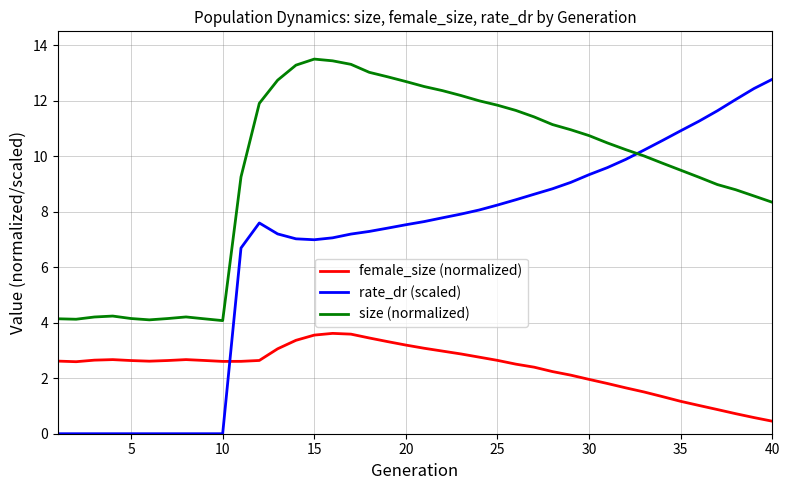

Which series has the largest total across all categories?

size (normalized)